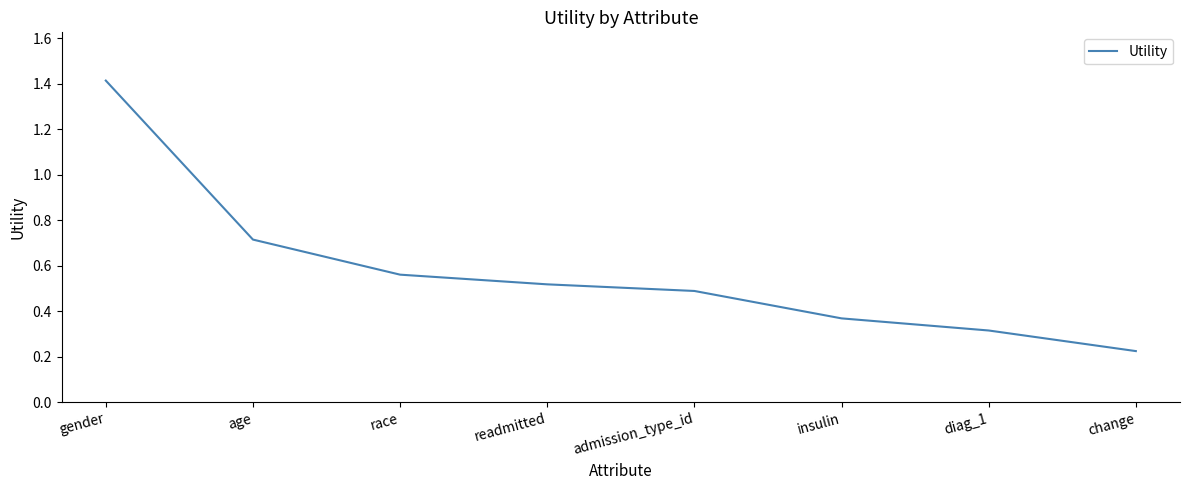

What position from the right is diag_1?

2